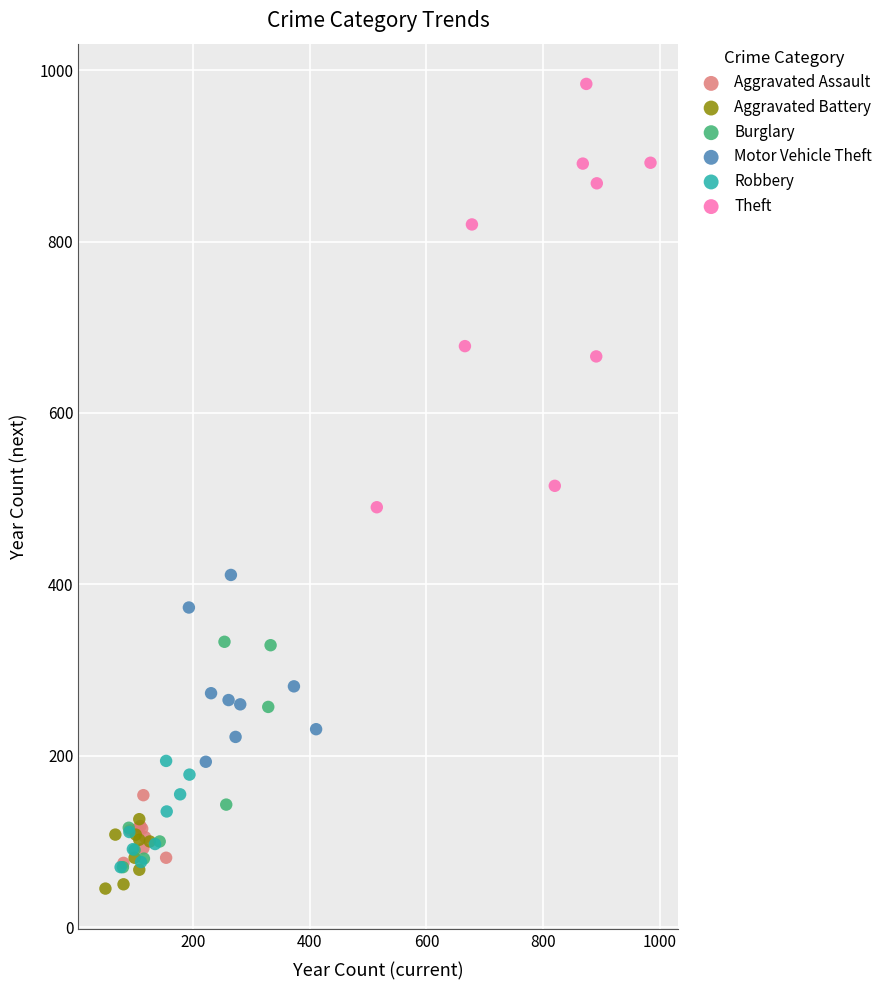

Which series has the widest spread of Y values?

Theft